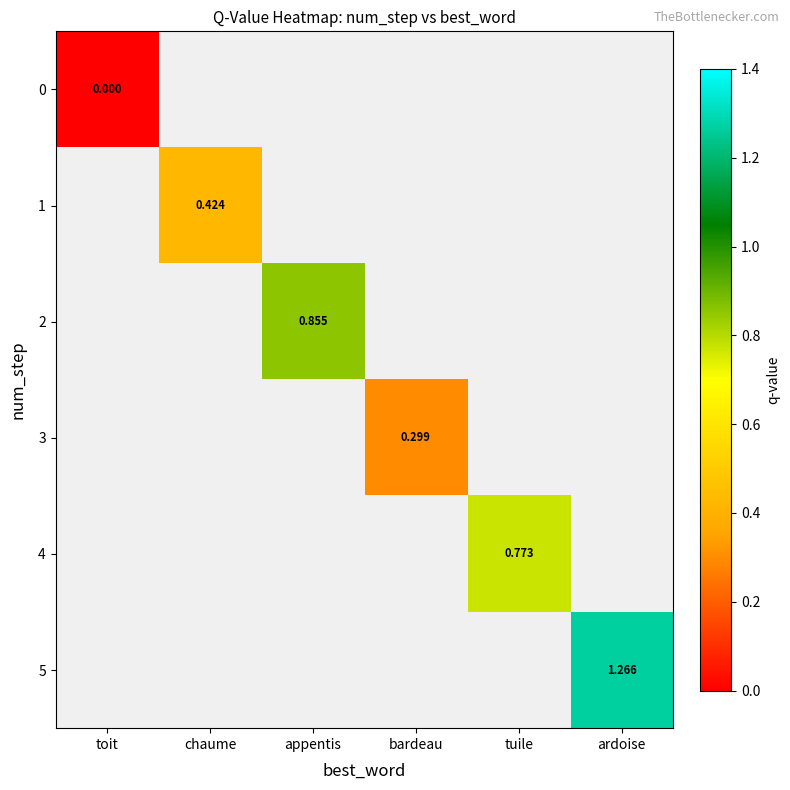

At which category does the chart reach its peak across all series?

ardoise